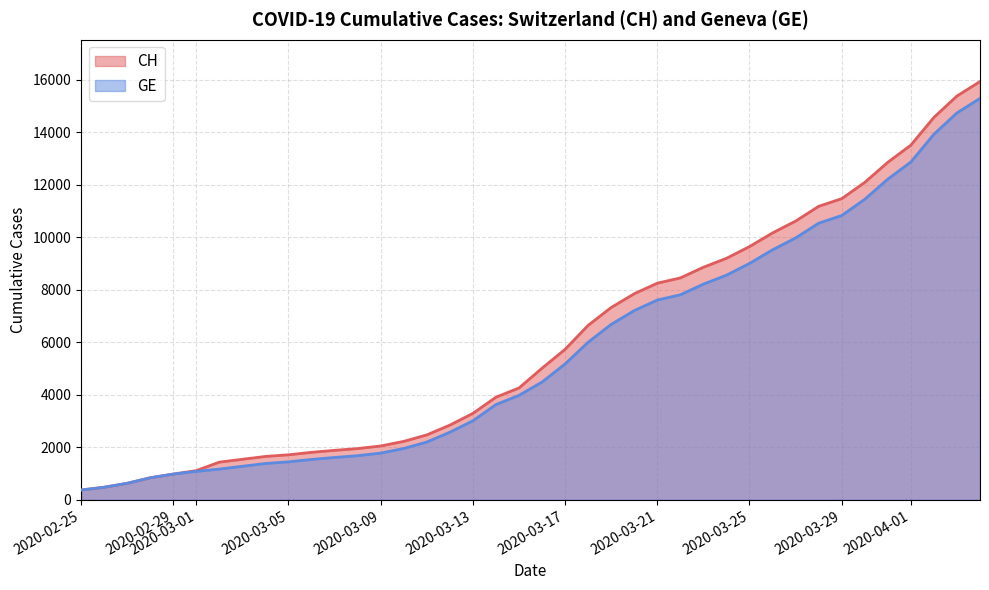

List the series in order of their overall mean, highest first.

CH, GE